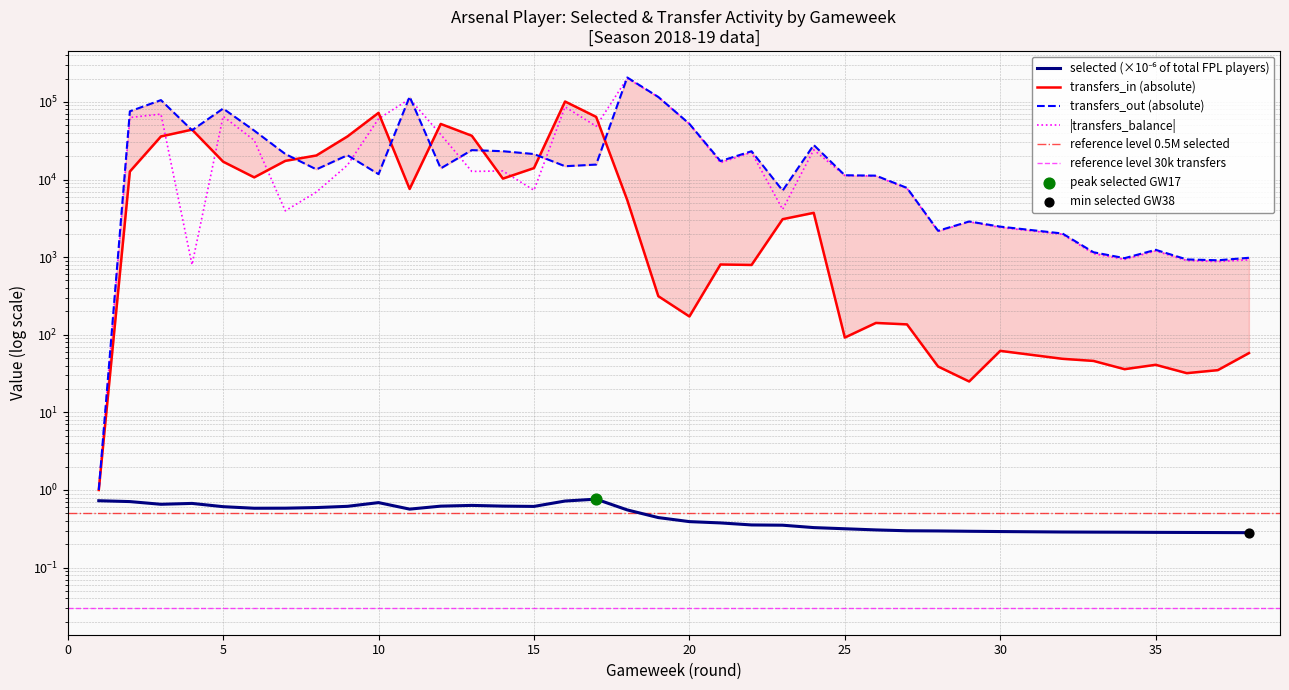

At how many categories does at least one series exceed 10571?

24